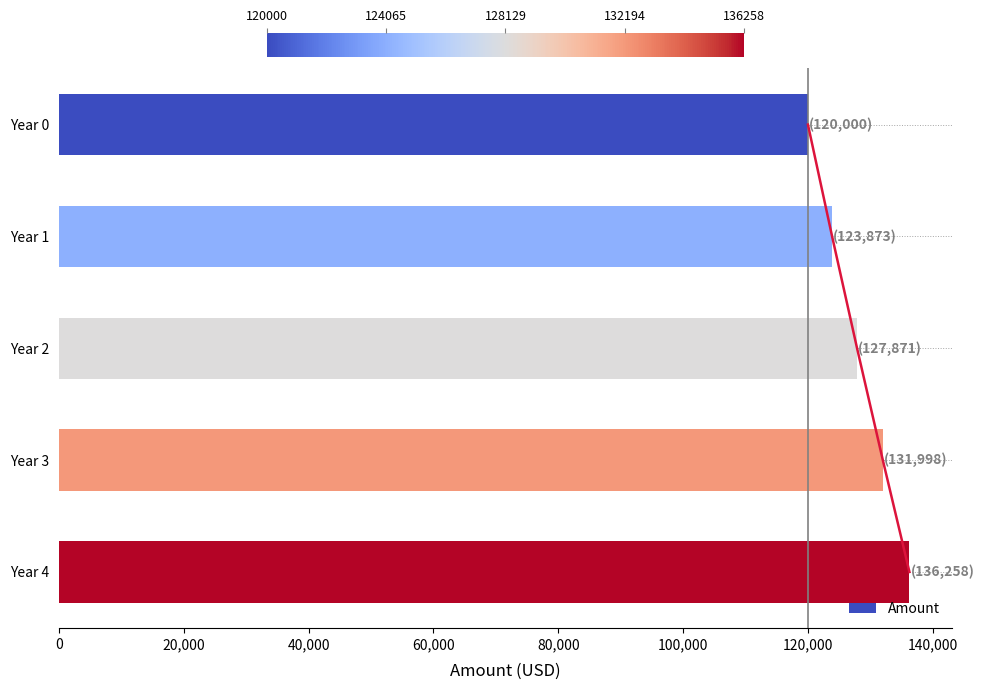

How many data points are less than 127870?

2